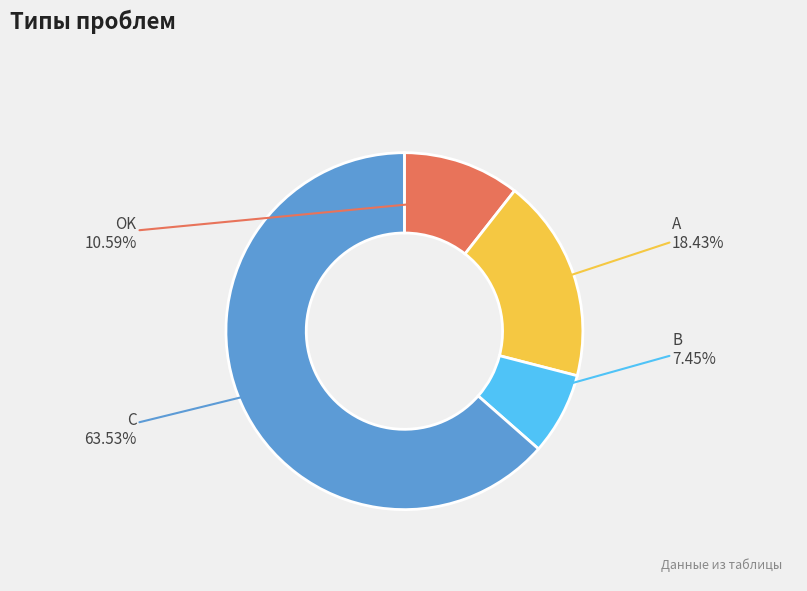

Which category has the biggest portion of the pie?

C